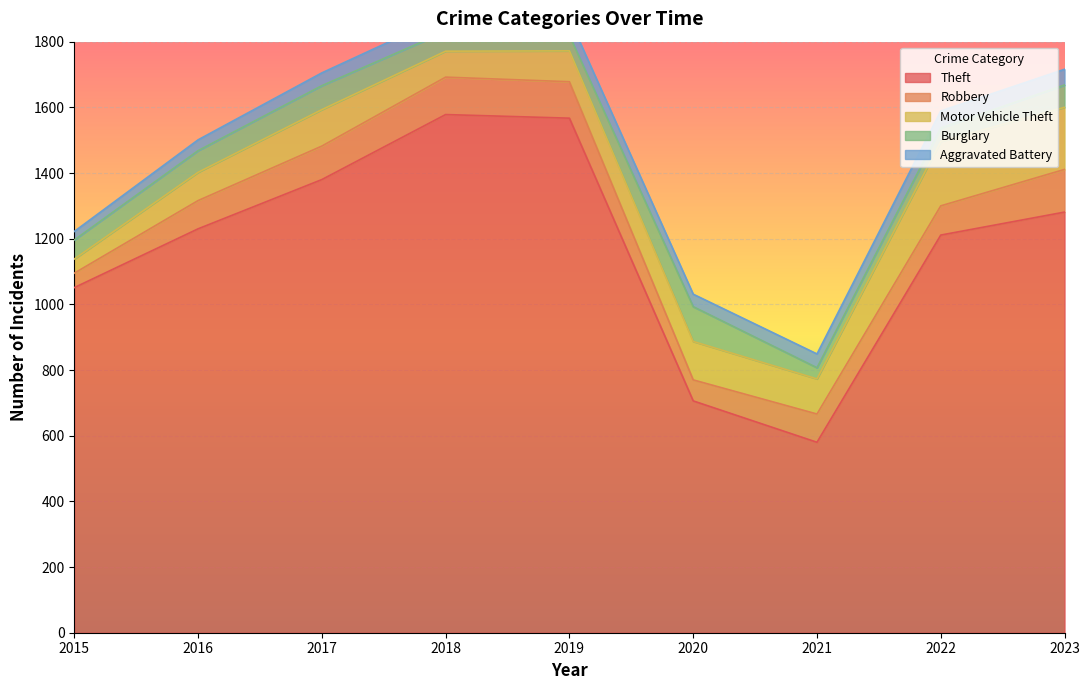

At which label does Motor Vehicle Theft reach its peak?

2022